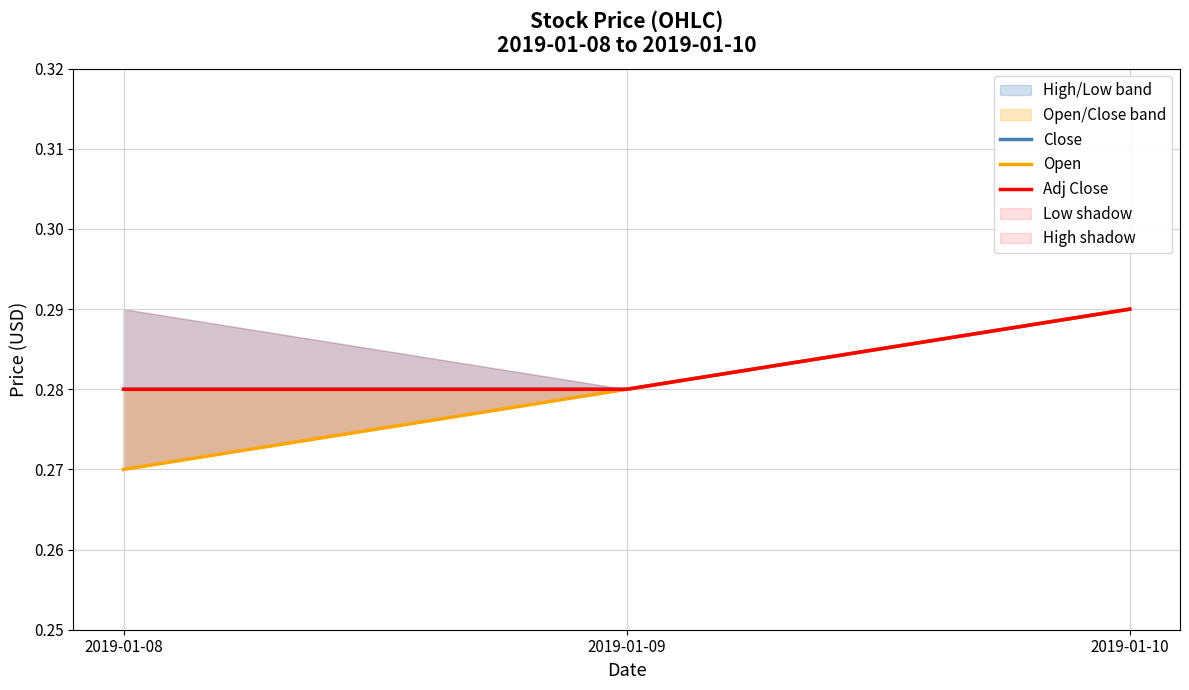

Between 2019-01-08 and 2019-01-10, which series saw the biggest shift?

Open